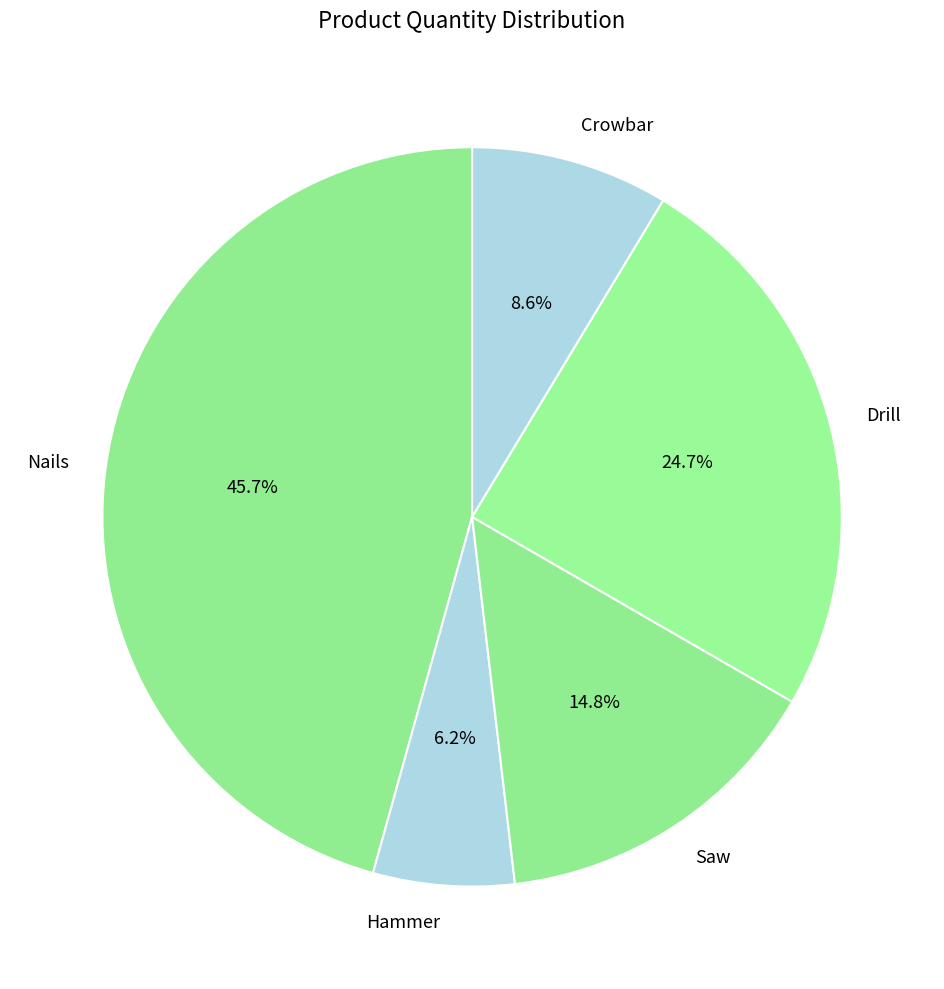

Which has a higher value, Nails or Saw?

Nails